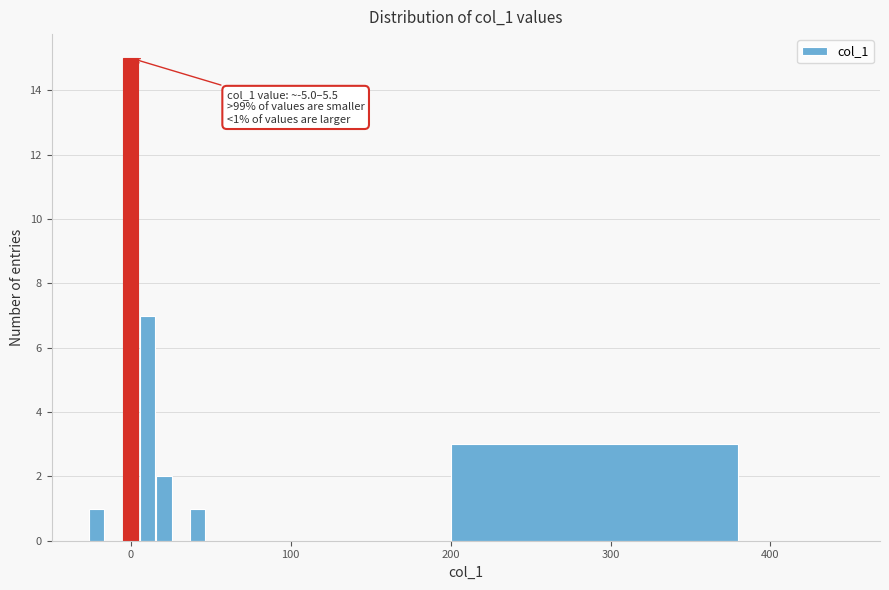

Read against the x-axis, roughly where is the centre of the tallest bar?

0